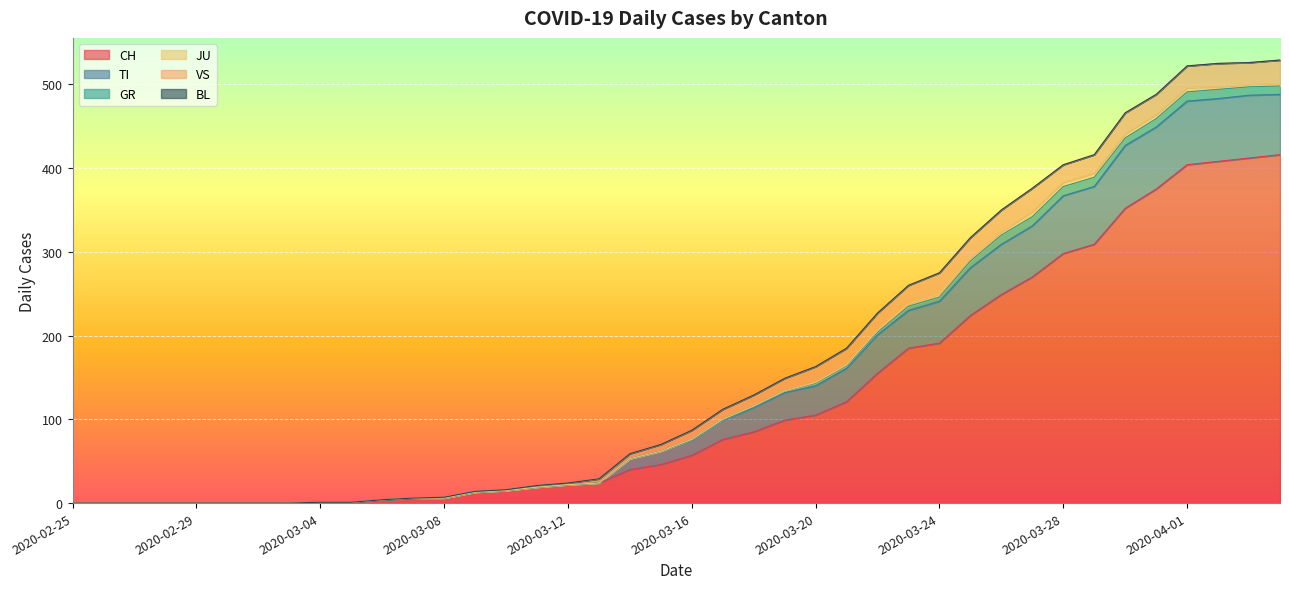

Rank the series at 2020-03-16 from lowest to highest value.

JU, BL, GR, VS, TI, CH